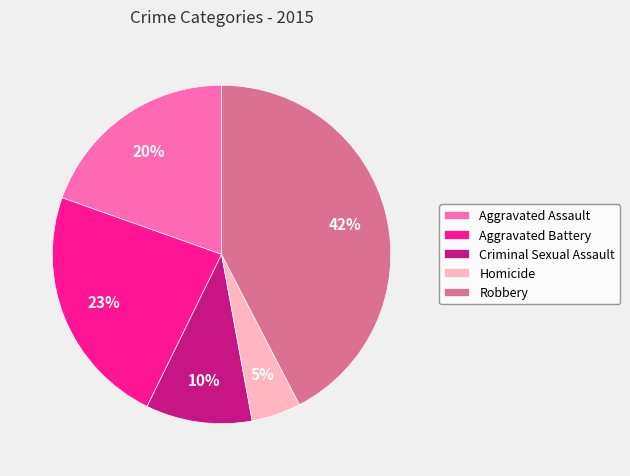

True or false: Aggravated Battery accounts for 14% of the total.

False